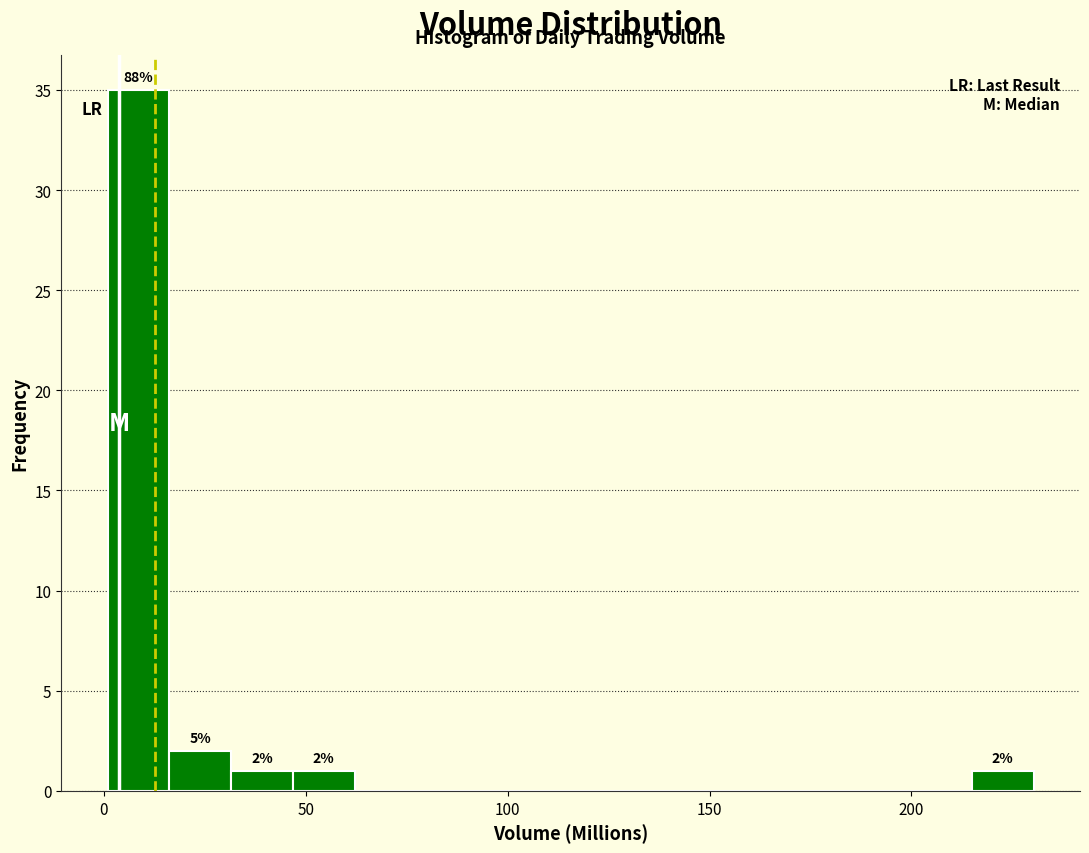

Read against the x-axis, roughly where is the centre of the tallest bar?

10